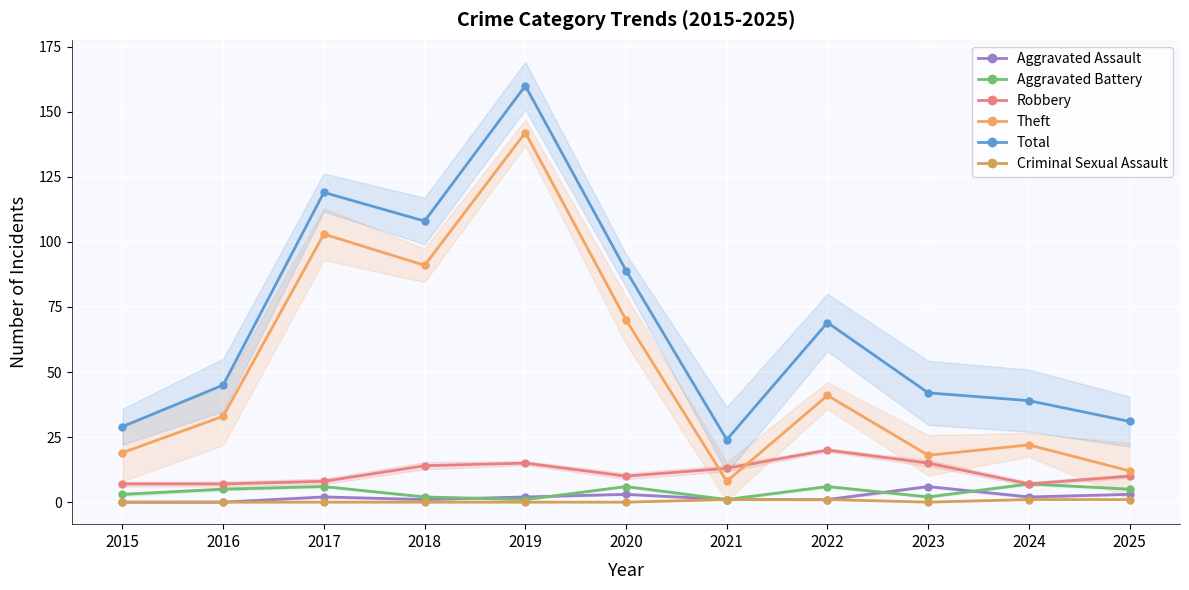

Reading left to right, what are all the values shown in this chart?

Aggravated Assault: 0	0	2	1	2	3	1	1	6	2	3
Aggravated Battery: 3	5	6	2	1	6	1	6	2	7	5
Robbery: 7	7	8	14	15	10	13	20	15	7	10
Theft: 19	33	103	91	142	70	8	41	18	22	12
Total: 29	45	119	108	160	89	24	69	42	39	31
Criminal Sexual Assault: 0	0	0	0	0	0	1	1	0	1	1